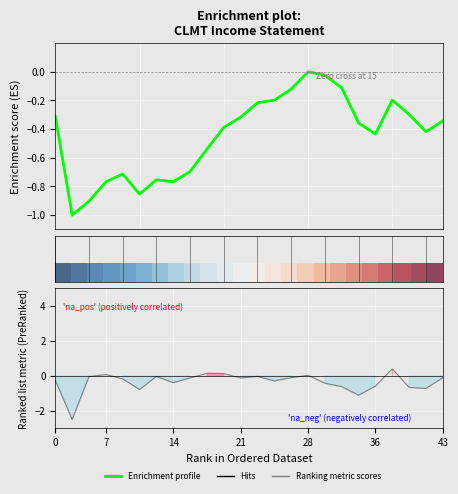

Is this an area chart (filled region under the line)?

No